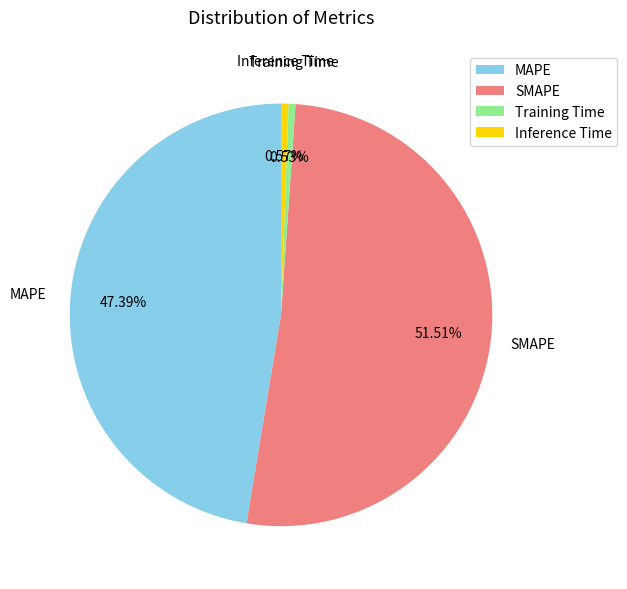

How many slices are in this pie chart?

4